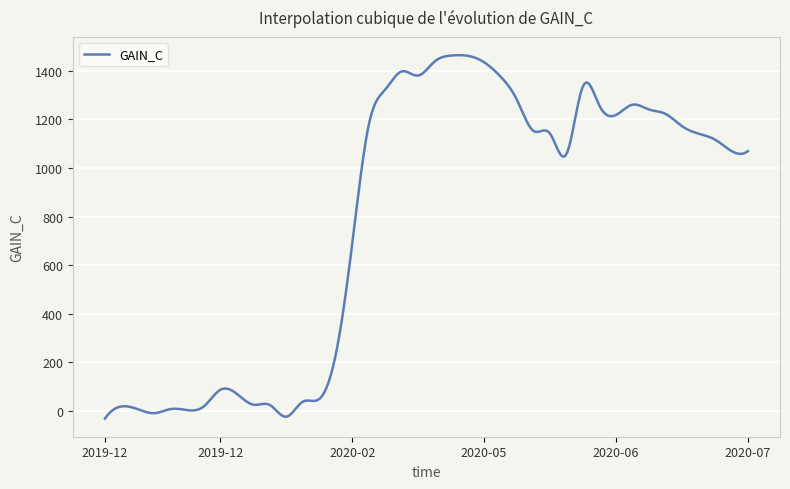

What is the maximum value shown in the chart?

1463.7